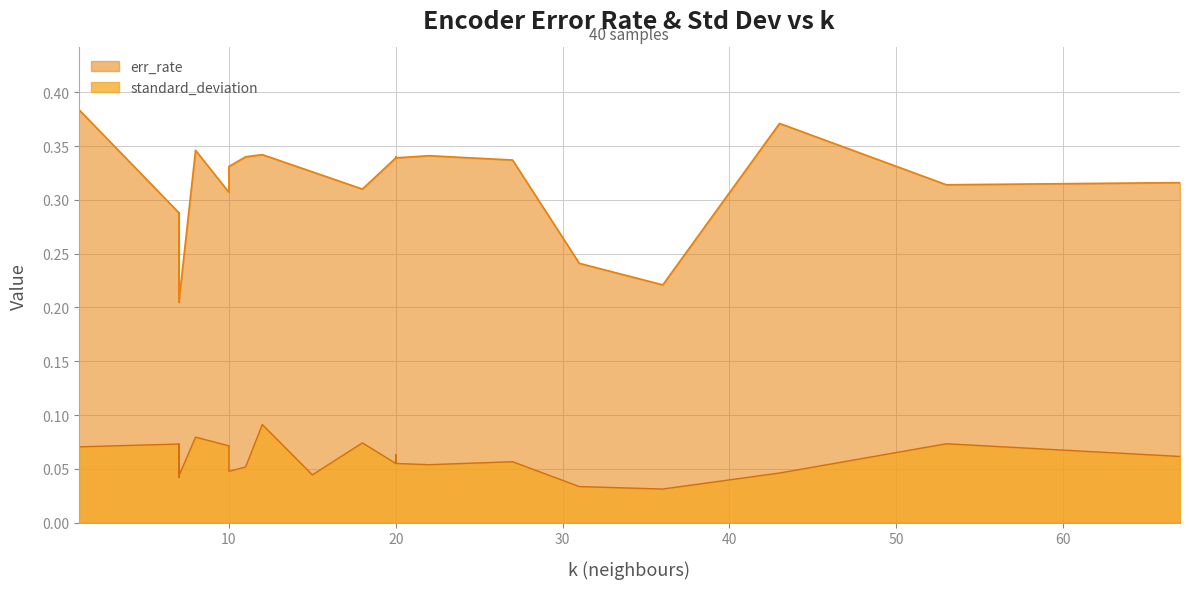

Rank the categories by err_rate value from lowest to highest.

21, 34, 23, 36, 14, 27, 39, 20, 33, 4, 5, 18, 31, 17, 30, 16, 29, 13, 26, 6, 9, 12, 19, 22, 25, 32, 35, 38, 0, 3, 2, 15, 28, 8, 1, 10, 7, 11, 24, 37